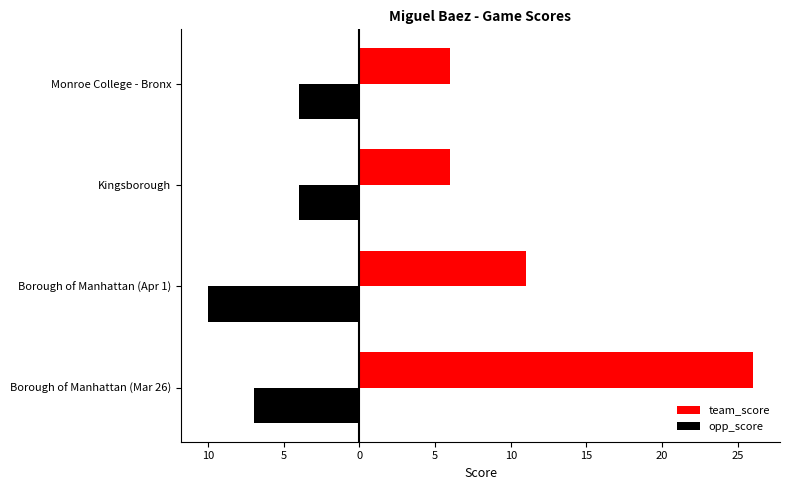

What are all the series names shown in the legend?

team_score, opp_score